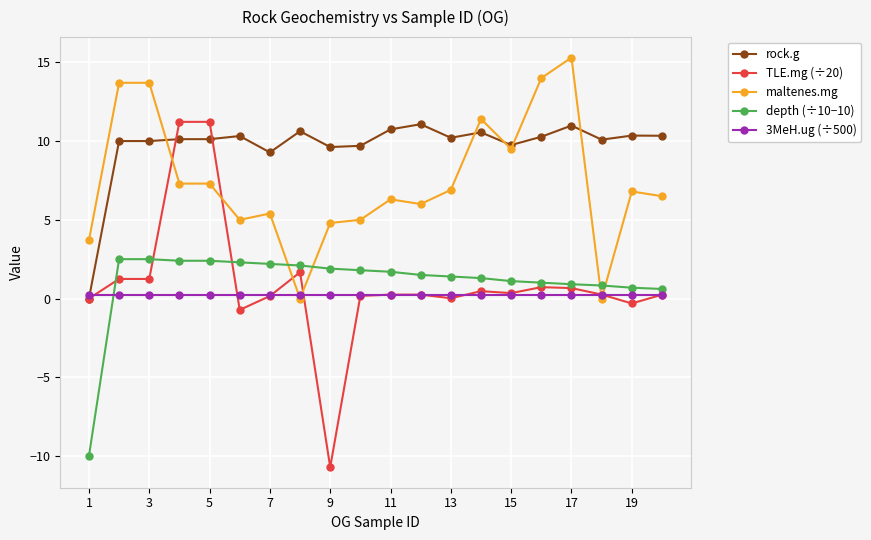

Which series has the largest total across all categories?

rock.g